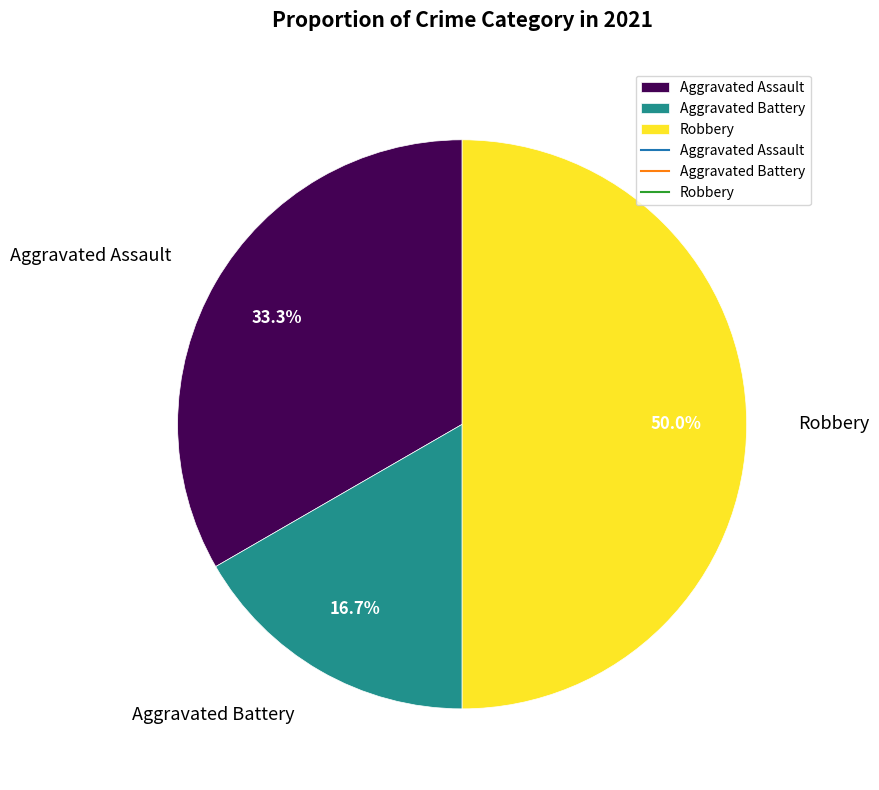

What percentage is NOT represented by Aggravated Battery?

83.3%